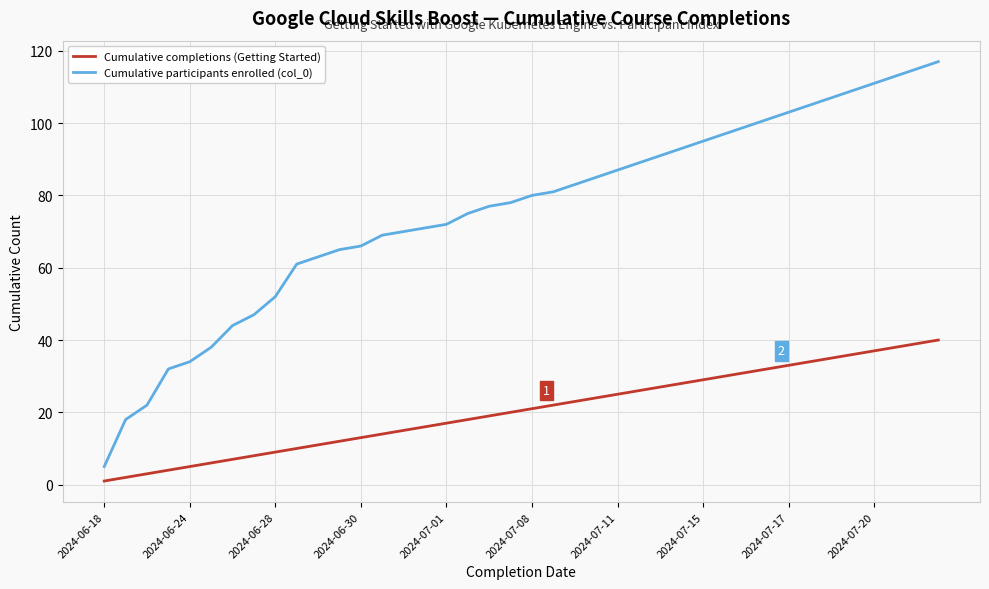

What is the average value of the Cumulative participants enrolled (col_0) series?

76